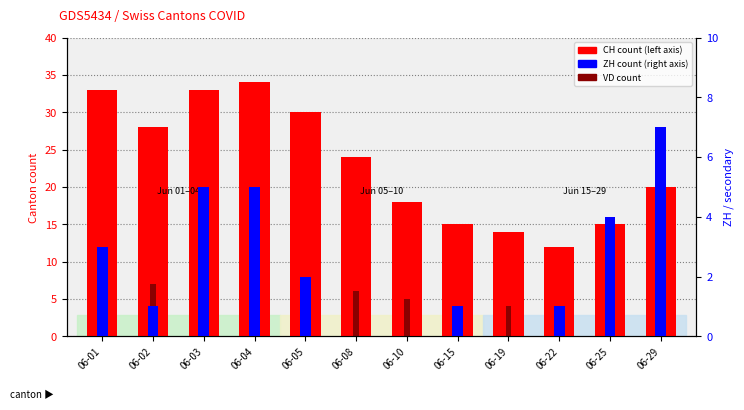

Between 06-10 and 06-05, which is larger?

06-05